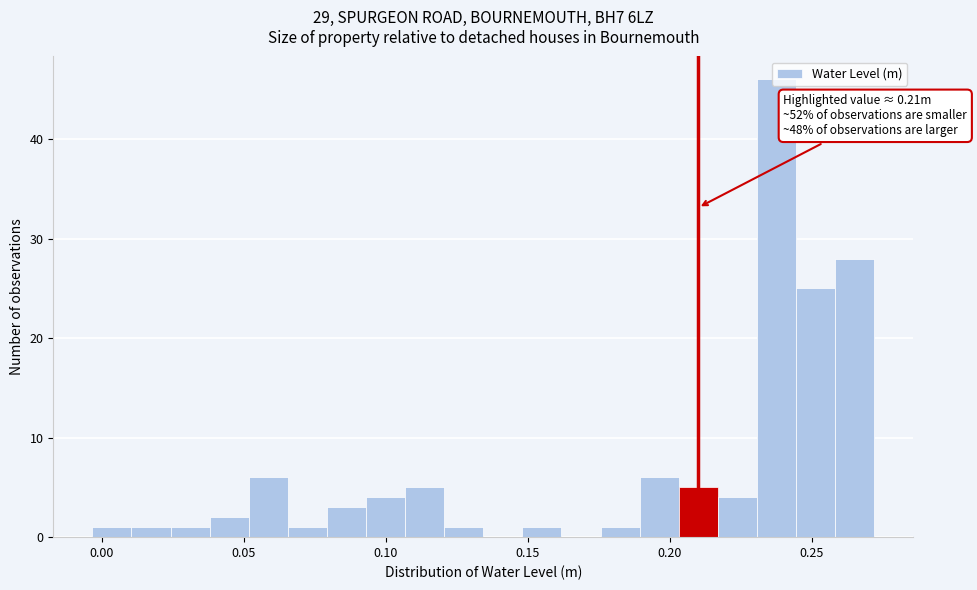

Read against the x-axis, roughly where is the centre of the tallest bar?

0.240